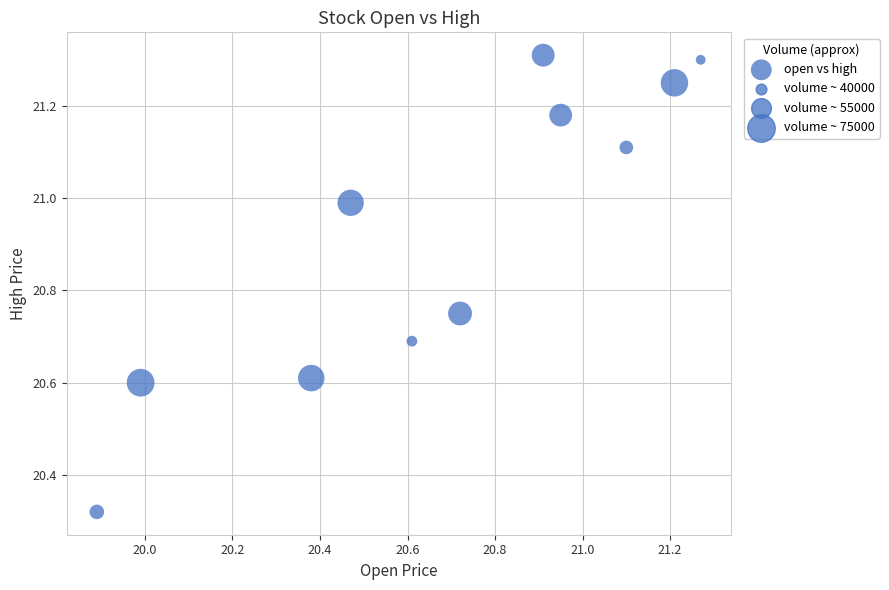

What is the range of Y values (max minus min)?

1.0